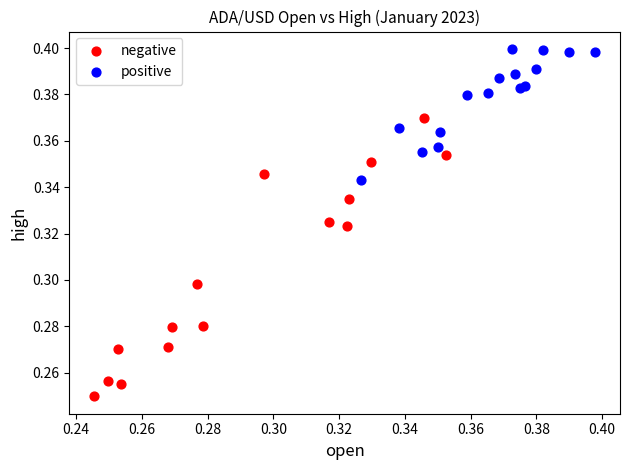

Which series contains the highest Y value?

positive